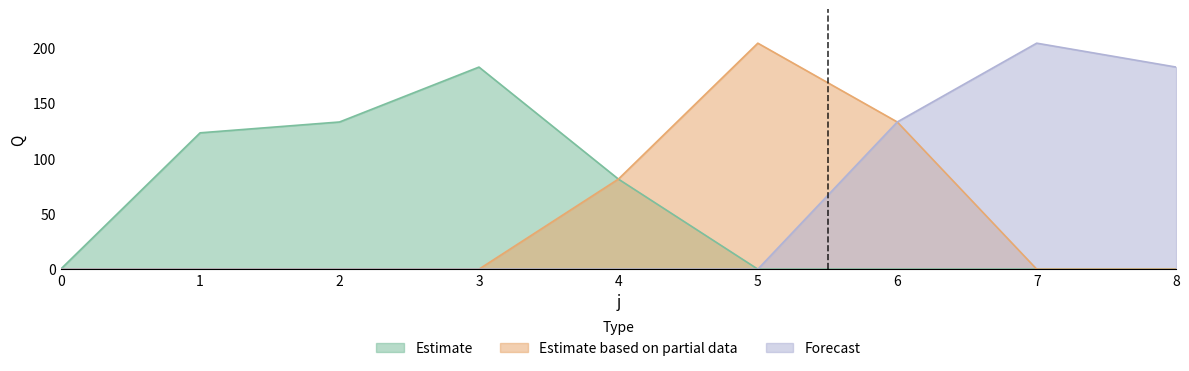

What is the sum of all Estimate based on partial data values?

418.6